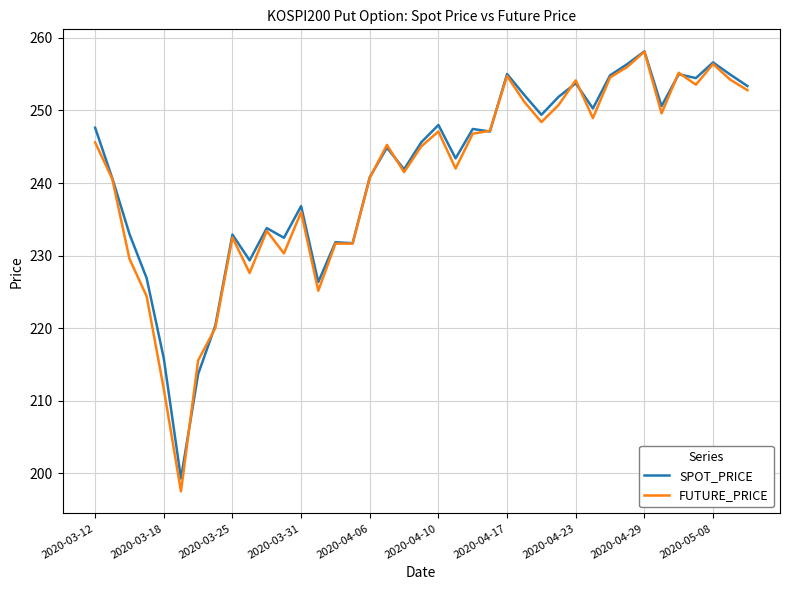

What is the minimum value for SPOT_PRICE?

199.3